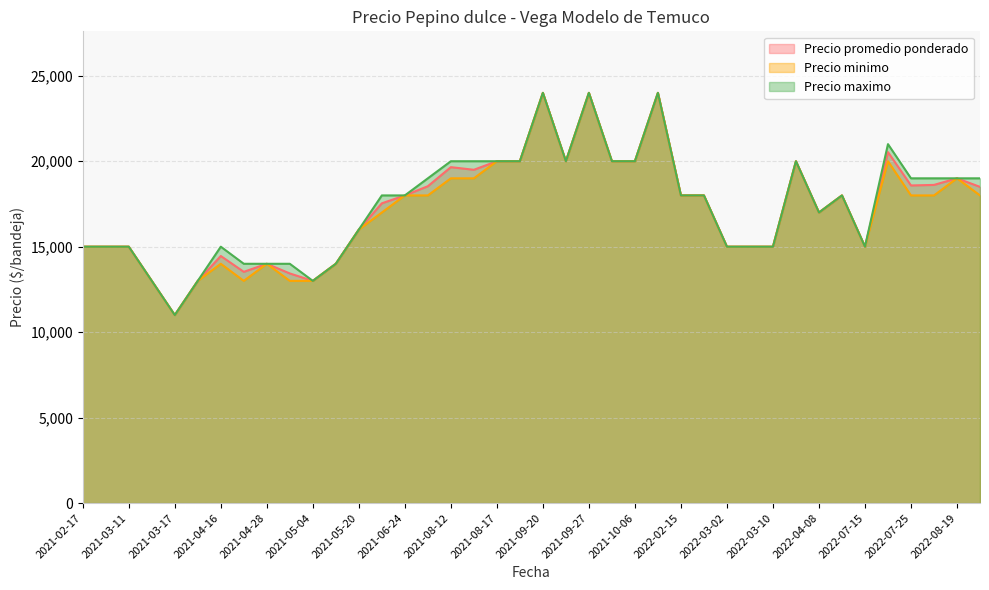

List the series in order of their peak value, highest first.

Precio promedio ponderado, Precio minimo, Precio maximo